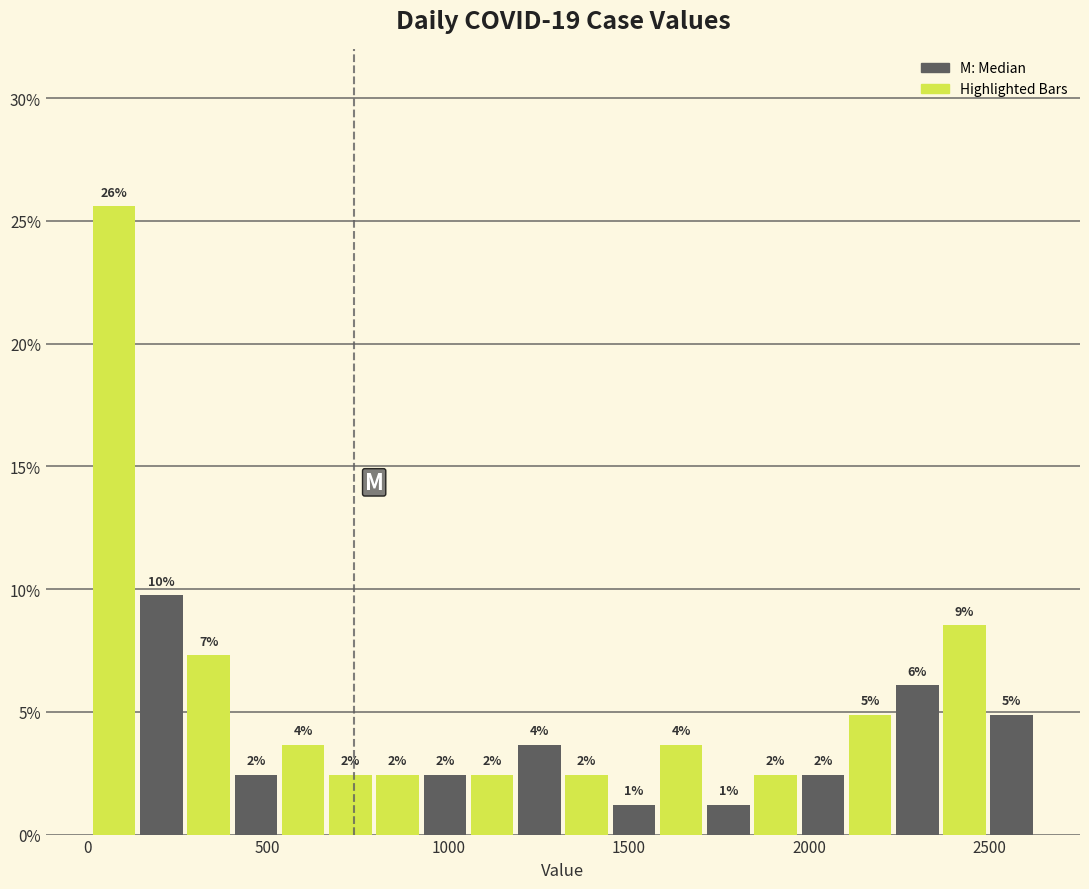

Around what value on the x-axis is the tallest bar? Give the approximate position of its centre, as read against the axis.

100